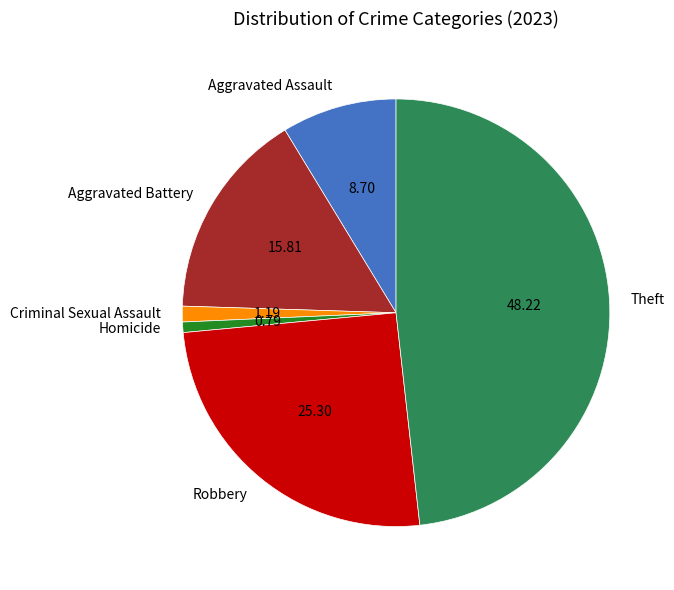

How many slices are in this pie chart?

6